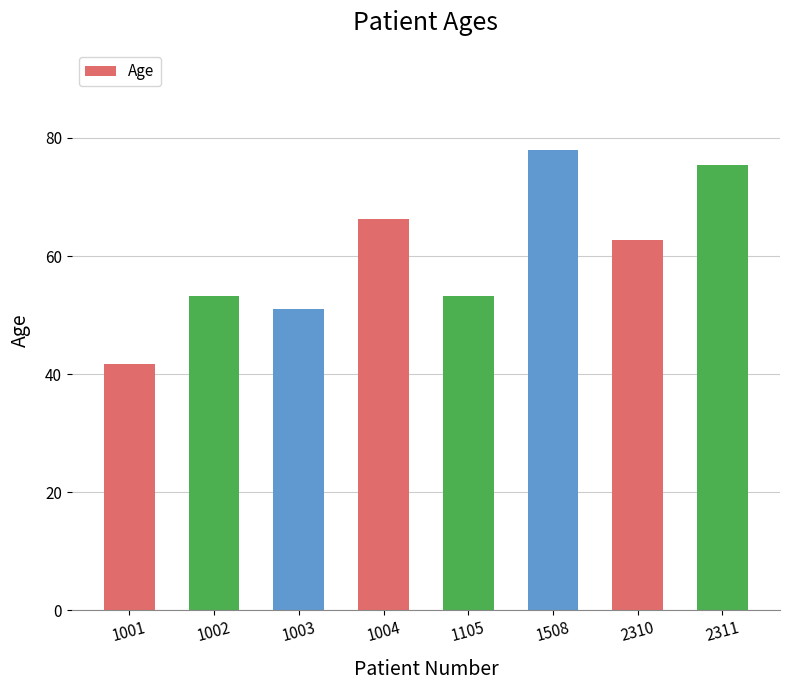

Does the chart contain any negative values?

No